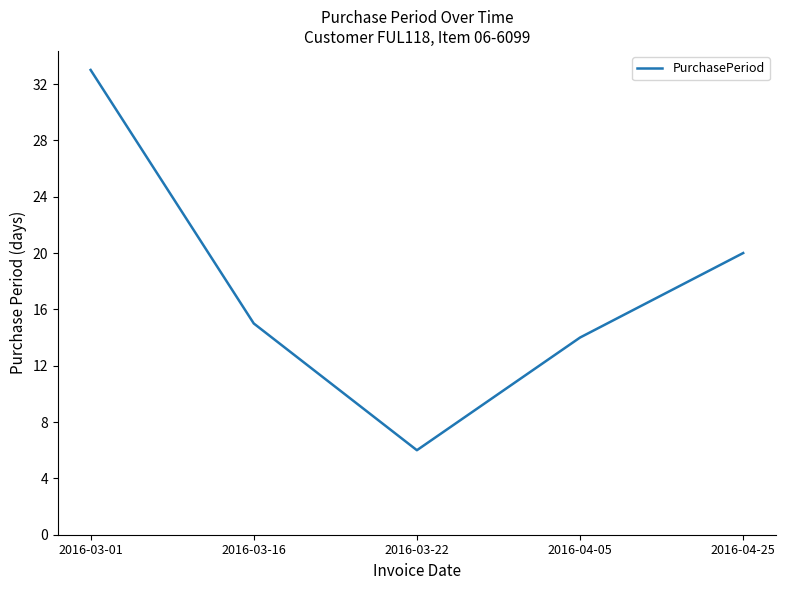

Reading left to right, what are all the values shown in this chart?

2016-03-01=33	2016-03-16=15	2016-03-22=6	2016-04-05=14	2016-04-25=20